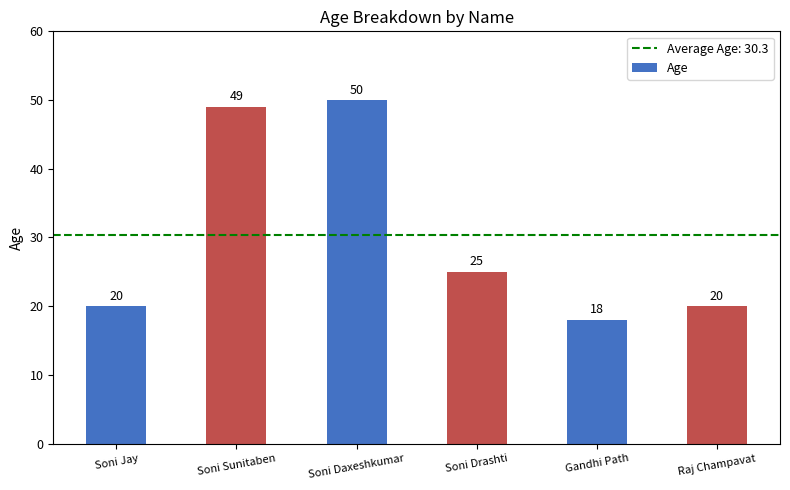

Reading left to right, list all the values displayed in this chart.

Soni Jay=20	Soni Sunitaben=49	Soni Daxeshkumar=50	Soni Drashti=25	Gandhi Path=18	Raj Champavat=20